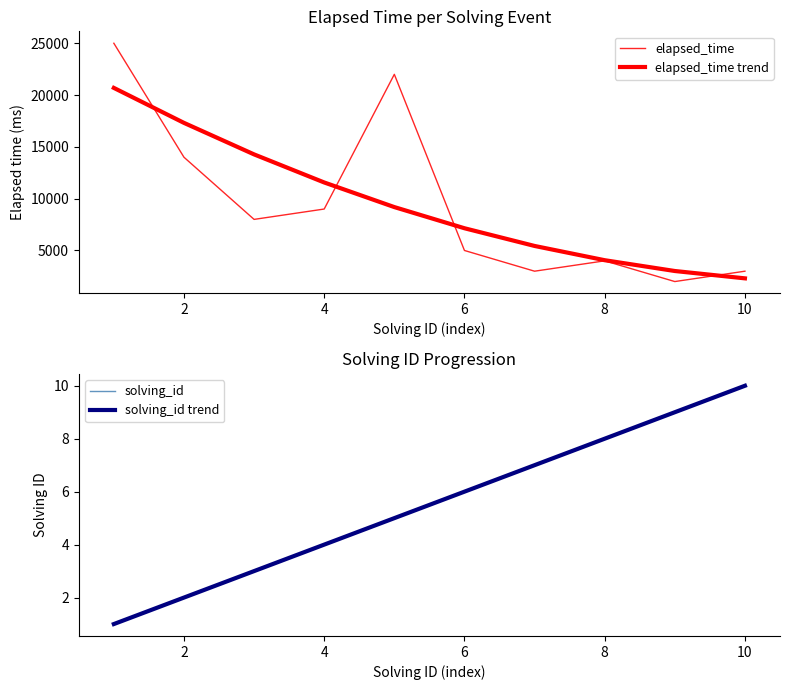

Reading right to left, extract all data points from this chart.

elapsed_time: 3000.0	2000.0	4000.0	3000.0	5000.0	22000.0	9000.0	8000.0	14000.0	25000.0
elapsed_time trend: 2309.1	3018.2	4060.6	5436.4	7145.5	9187.9	11563.6	14272.7	17315.2	20690.9
solving_id: 10.0	9.0	8.0	7.0	6.0	5.0	4.0	3.0	2.0	1.0
solving_id trend: 10.0	9.0	8.0	7.0	6.0	5.0	4.0	3.0	2.0	1.0